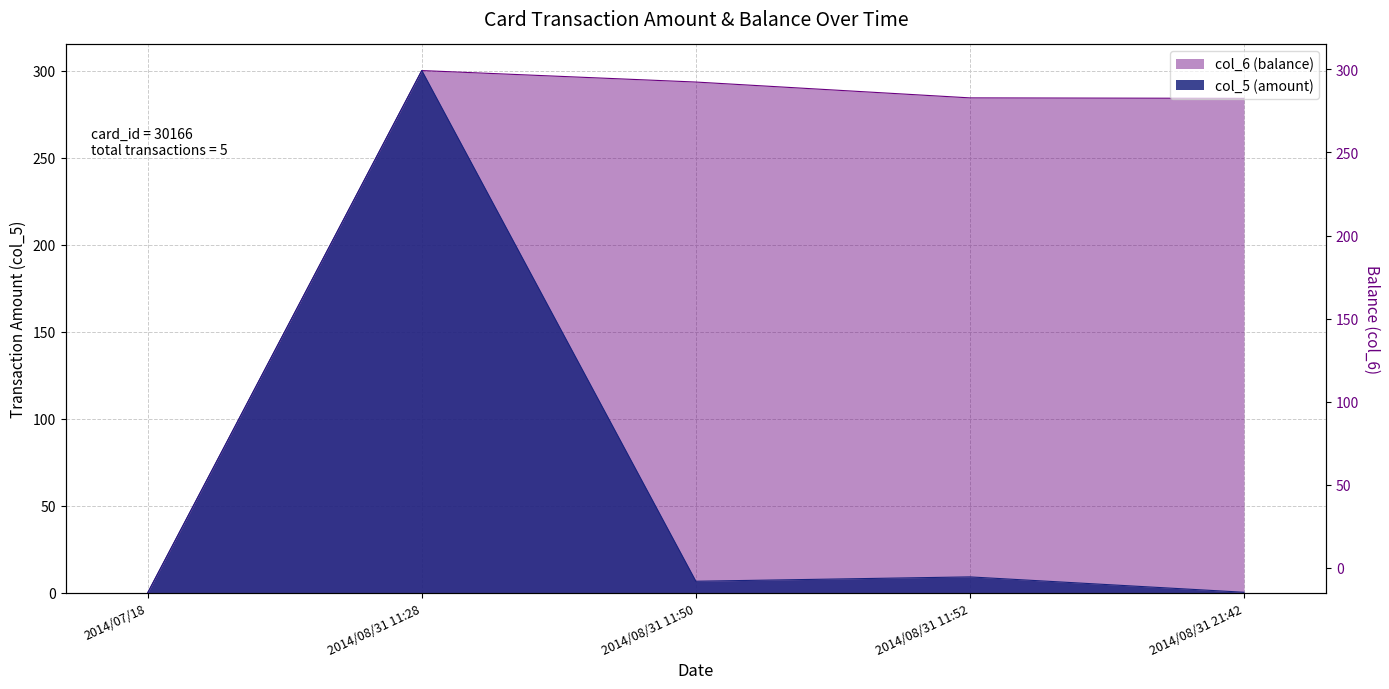

True or false: col_5 (amount) and col_6 (balance) intersect in this chart.

False